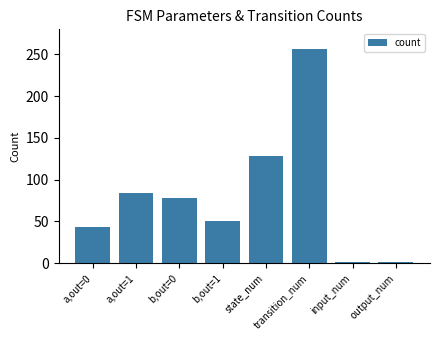

Does the chart contain stacked bars?

No